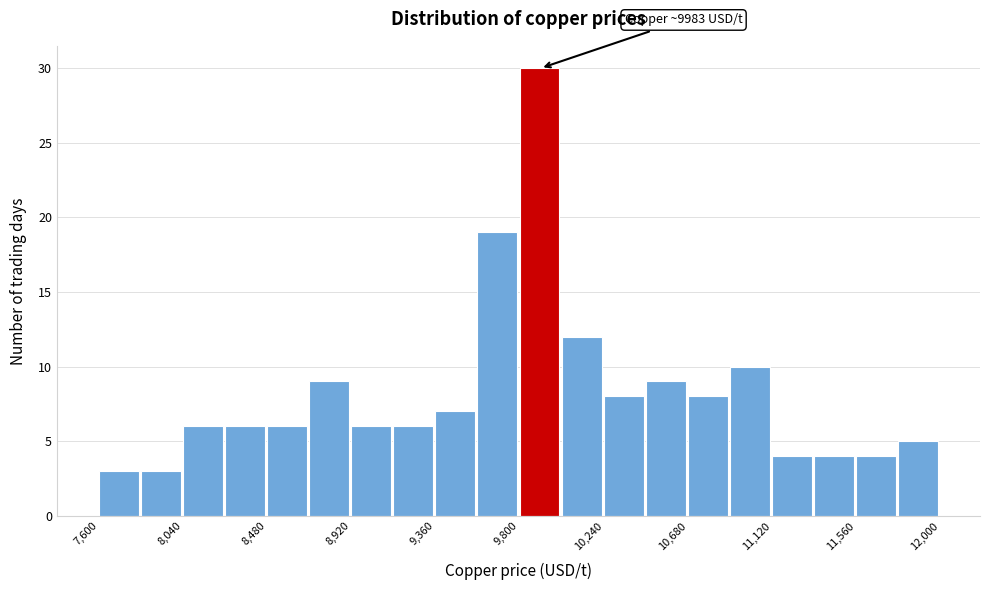

Which range on the x-axis has the tallest bar?

9800 to 10020